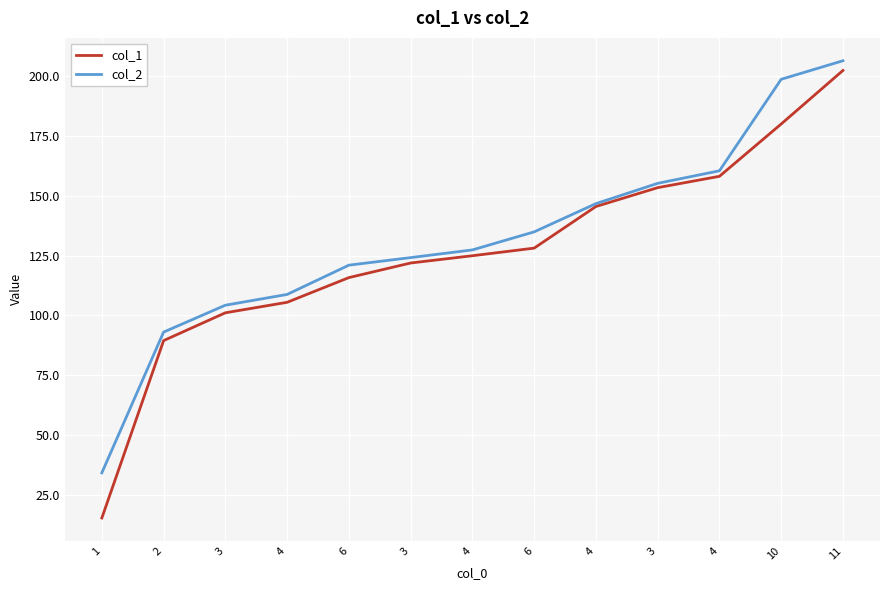

Which category has the highest value across all series?

11